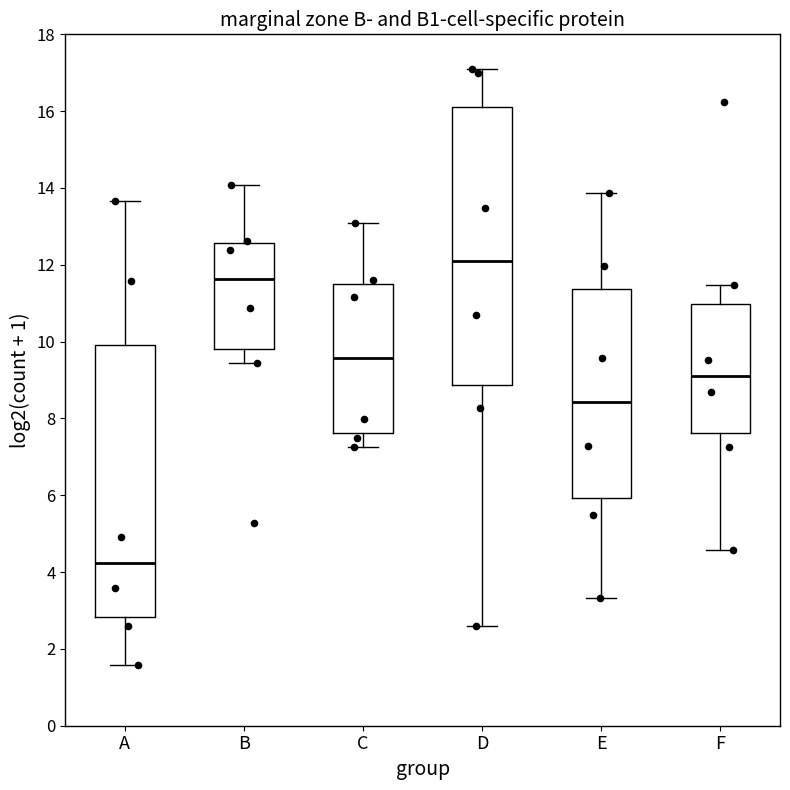

Which box has the lowest median line?

A